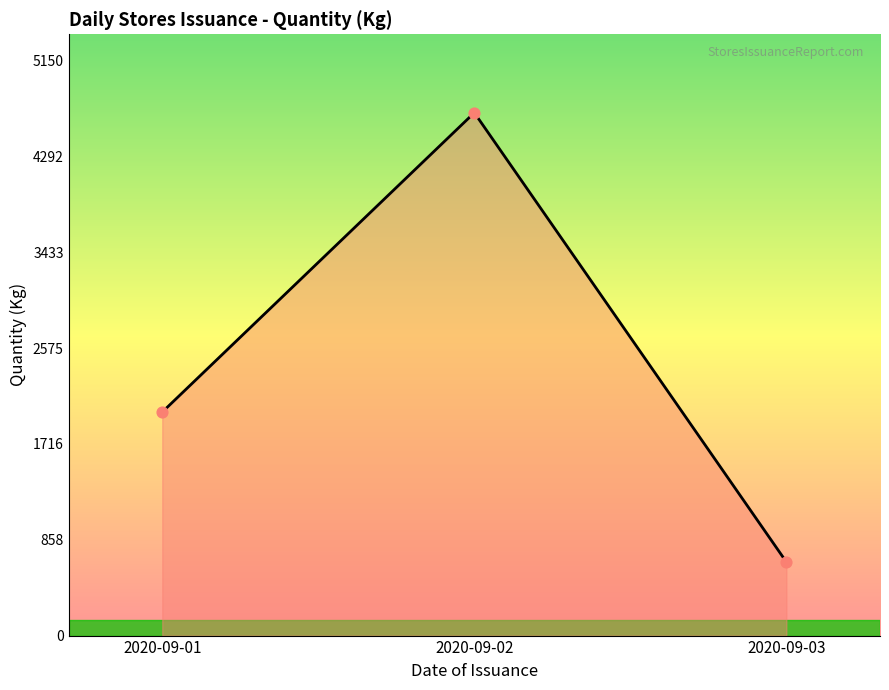

Approximately how many times larger is the value at 2020-09-03 compared to 2020-09-02?

0.1